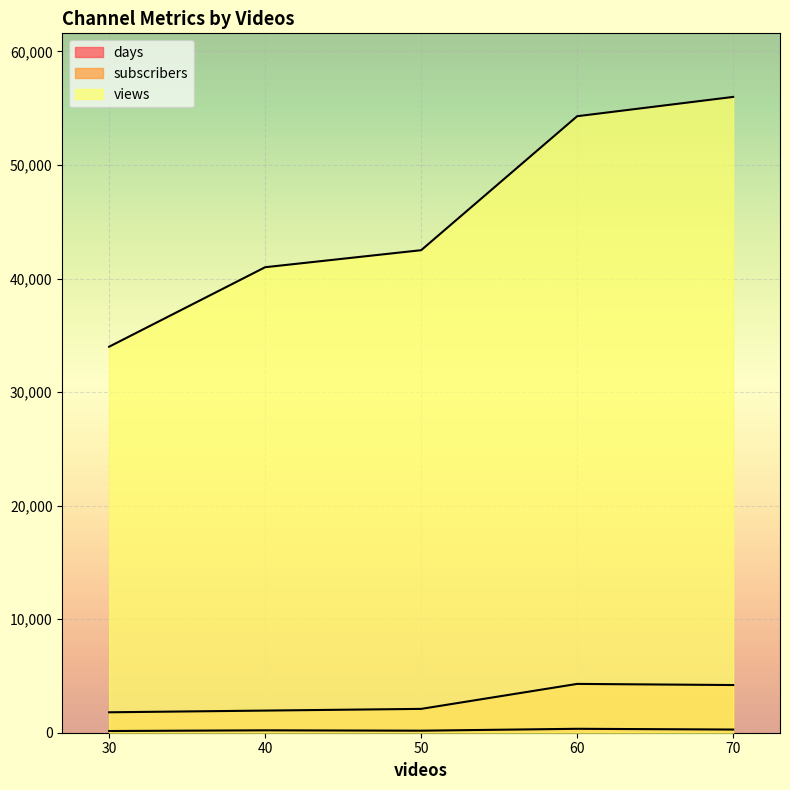

The subscribers series shows 2100 at 50. True or false?

True